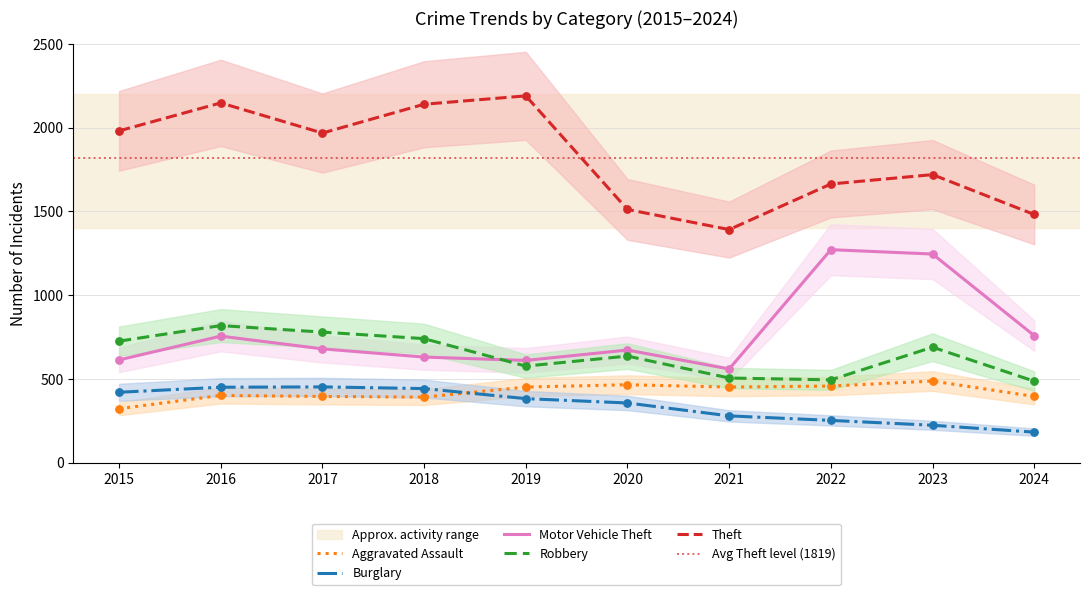

What are all the series names shown in the legend?

Aggravated Assault, Burglary, Motor Vehicle Theft, Robbery, Theft